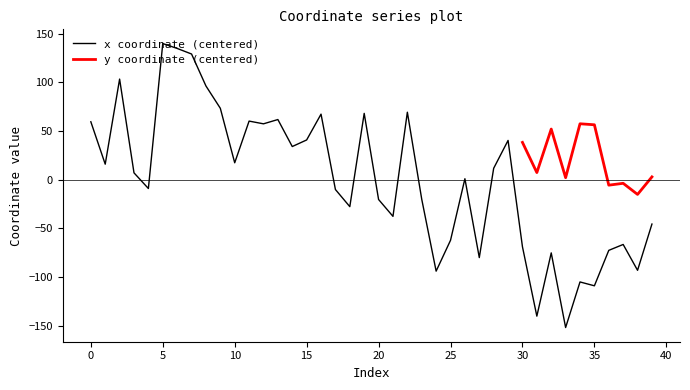

What is the change in value from 7 to 28?

-117.3